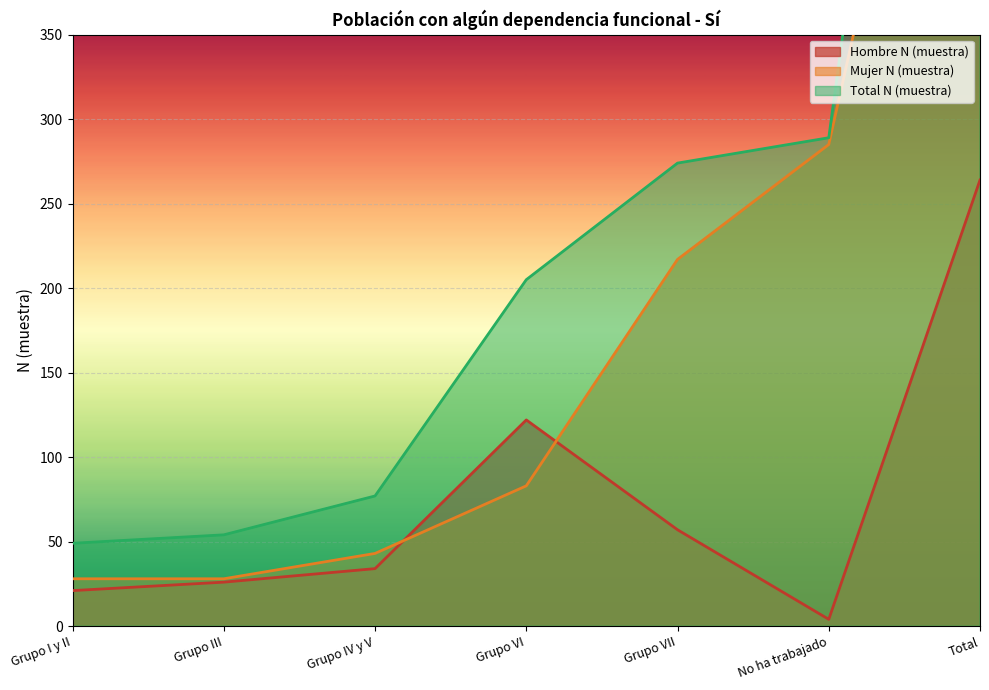

How many intersections are there between Hombre N (muestra) and Mujer N (muestra)?

2